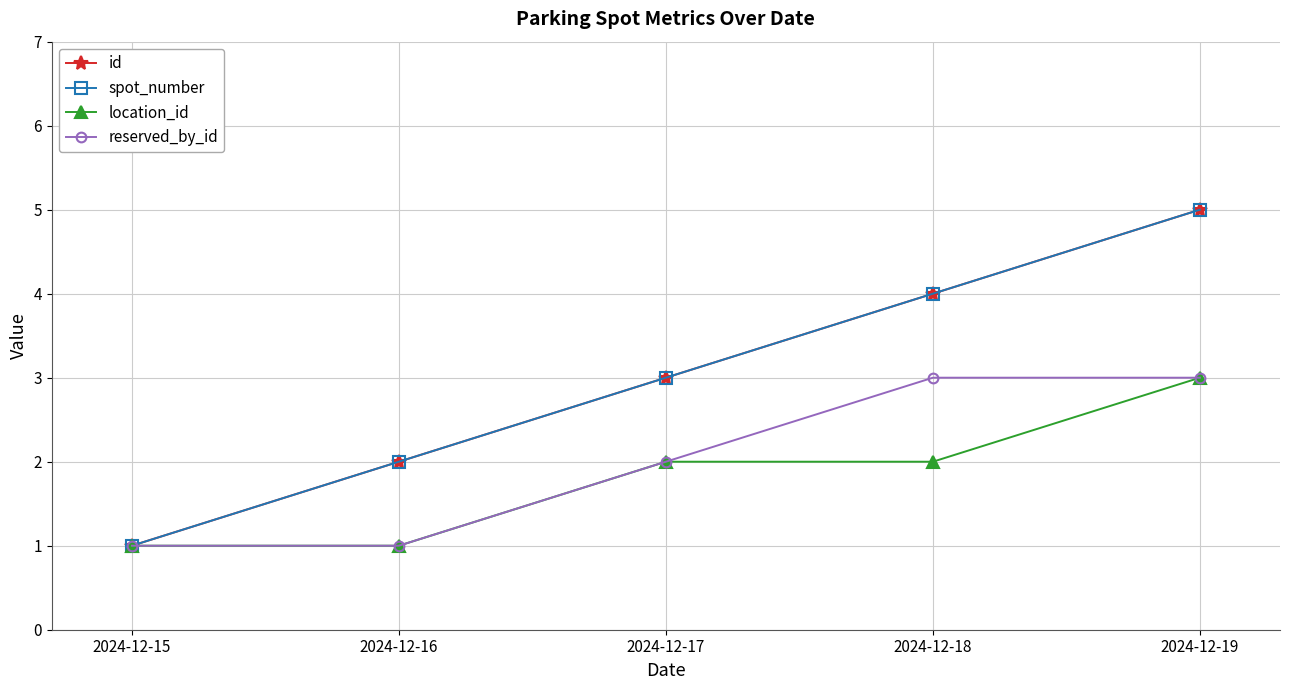

Rank the series at 2024-12-16 from lowest to highest value.

location_id, reserved_by_id, id, spot_number